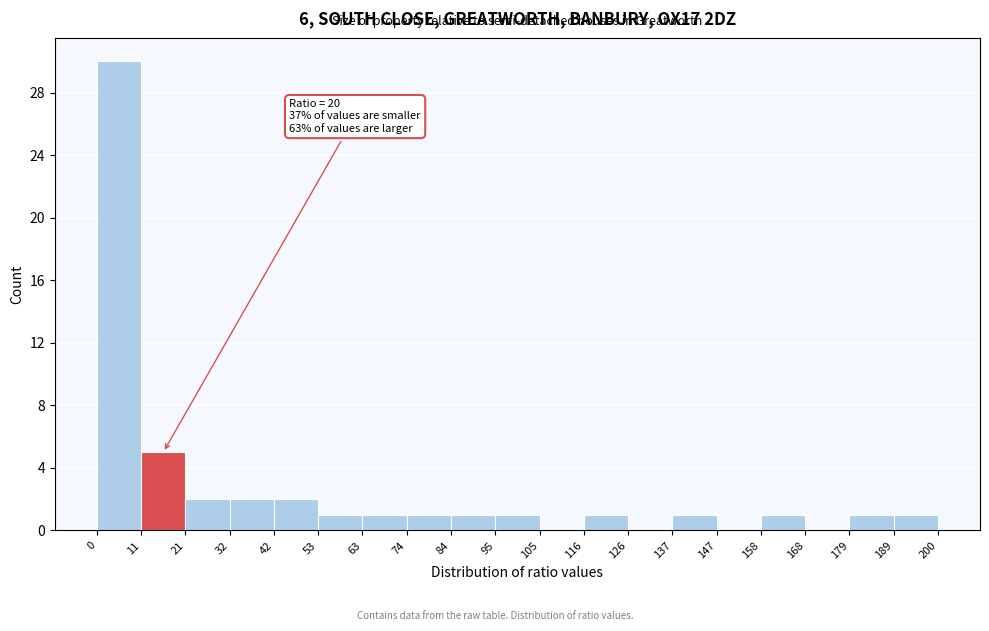

Over which range of the x-axis is the bar tallest?

0 to 11